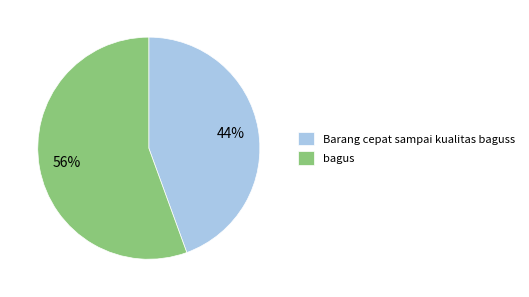

Count the number of slices in the pie.

2